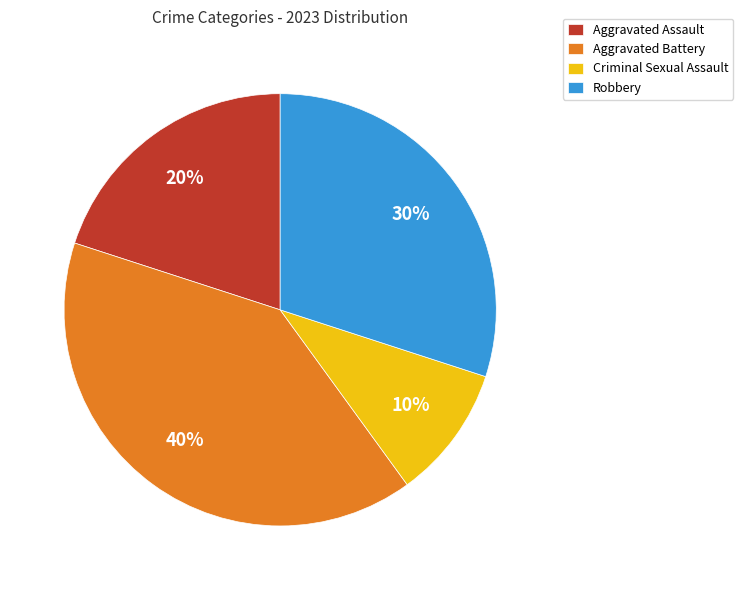

Is Aggravated Assault the majority of the pie?

No